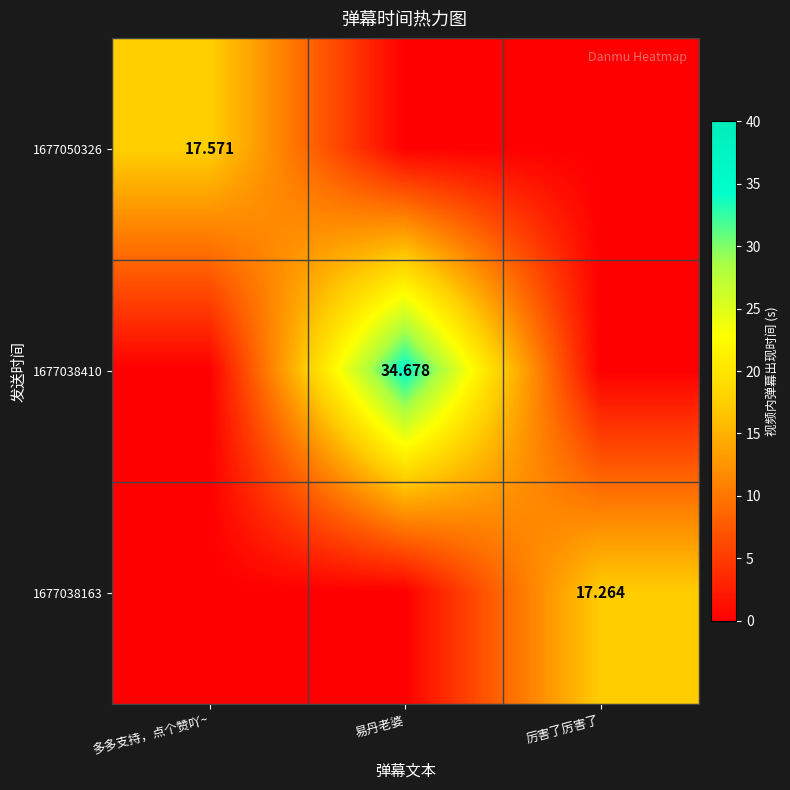

Between 易丹老婆 and 多多支持，点个赞吖~, which is larger?

多多支持，点个赞吖~